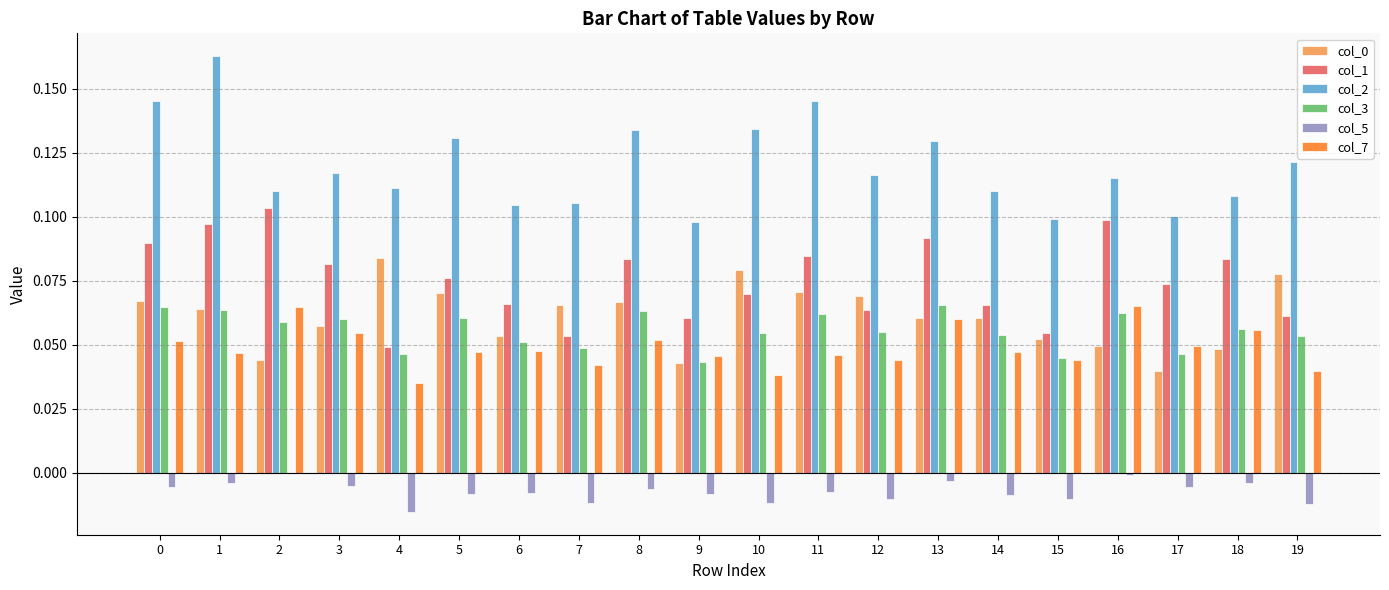

Which series has the largest total across all categories?

col_2